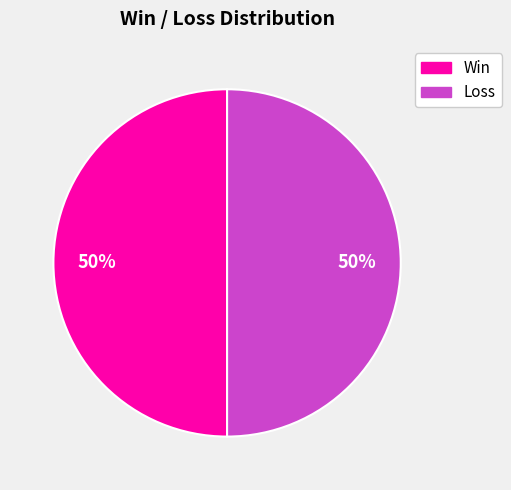

To the nearest percent, what is the average slice percentage?

50%